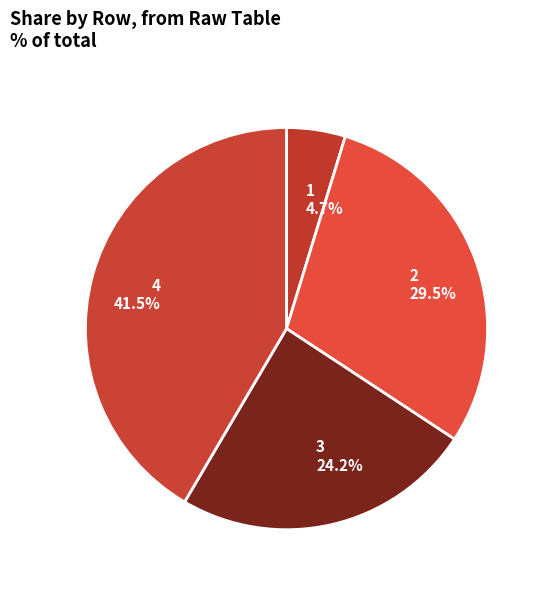

True or false: 4 accounts for 48% of the total.

False